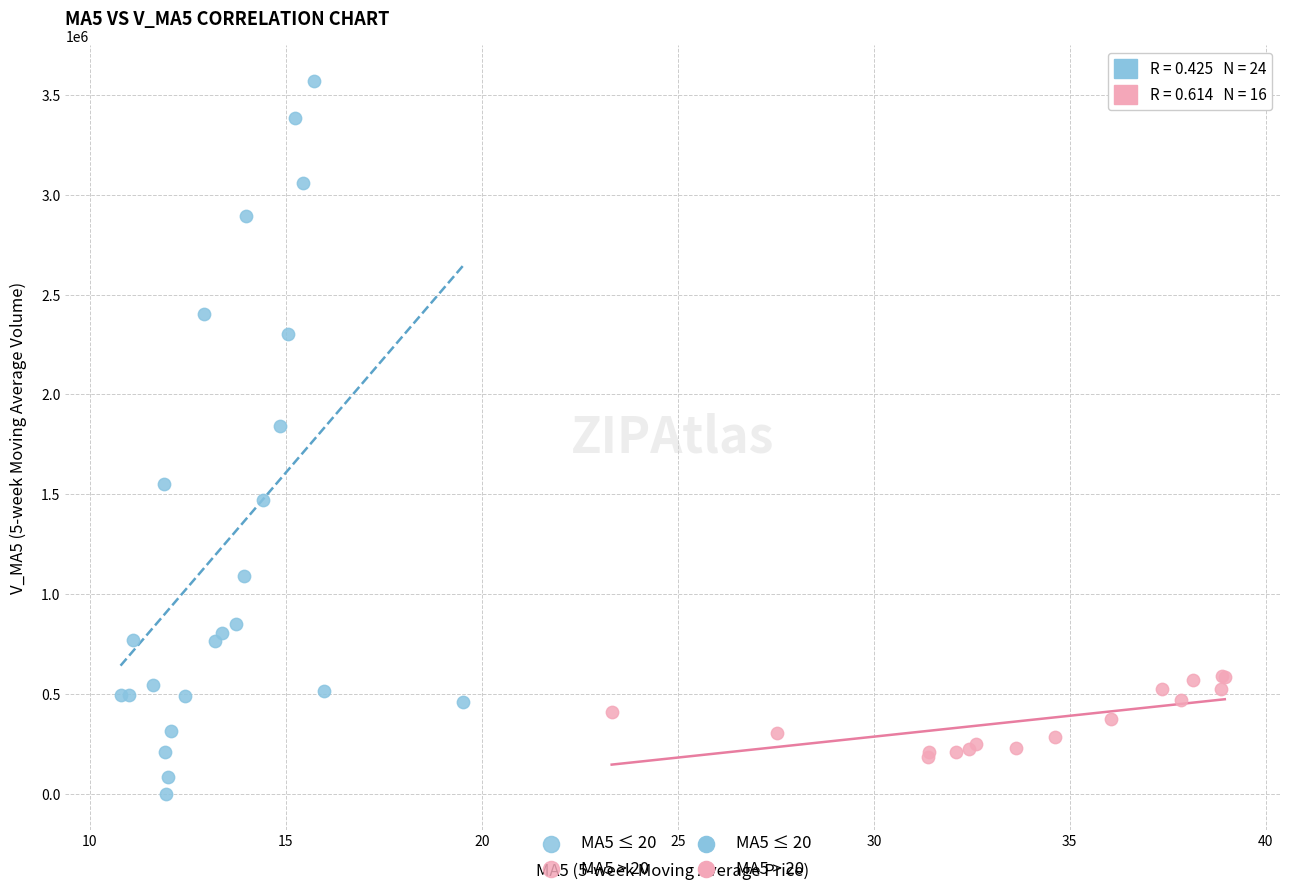

Which series contains the highest Y value?

MA5 ≤ 20